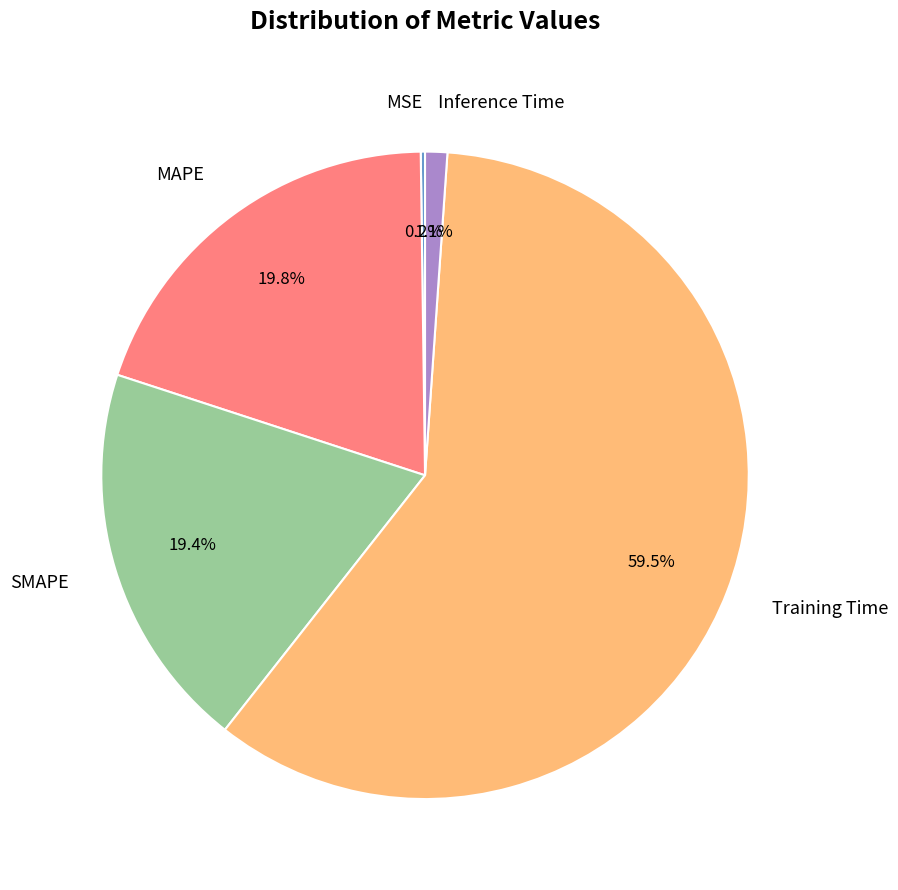

The Inference Time slice represents 11% of the pie. True or false?

False